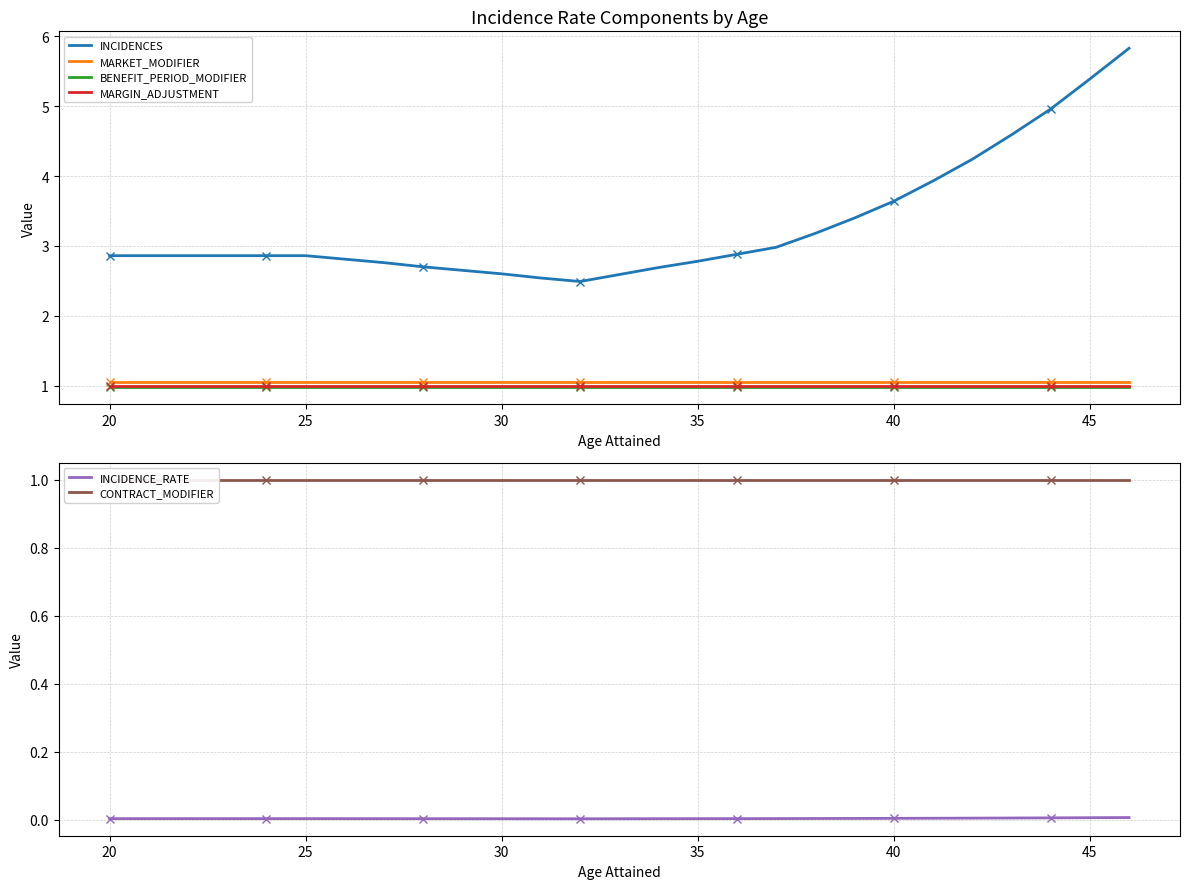

What is the maximum value for BENEFIT_PERIOD_MODIFIER?

1.0